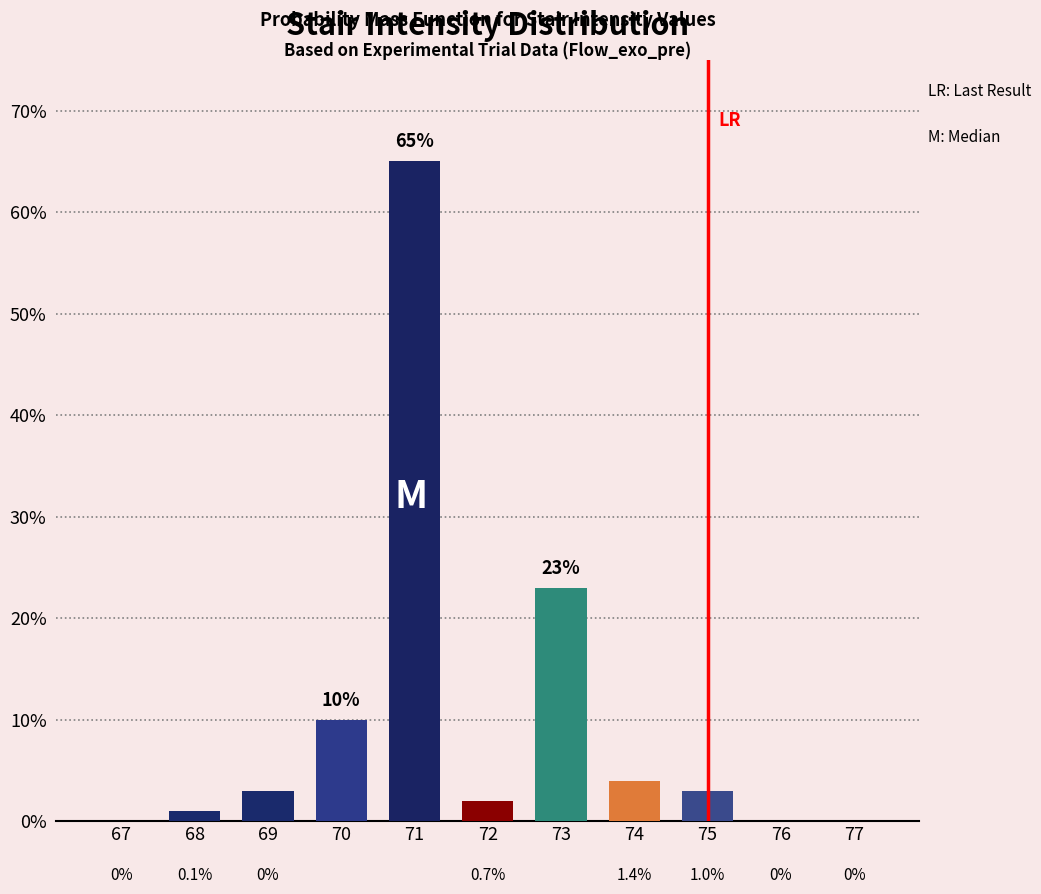

Reading left to right, list all the values displayed in this chart.

0	1	3	10	65	2	23	4	3	0	0